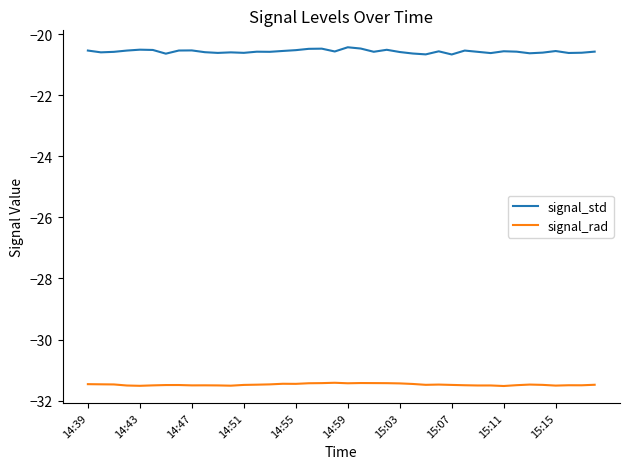

What is the highest value of the signal_std series?

-20.4